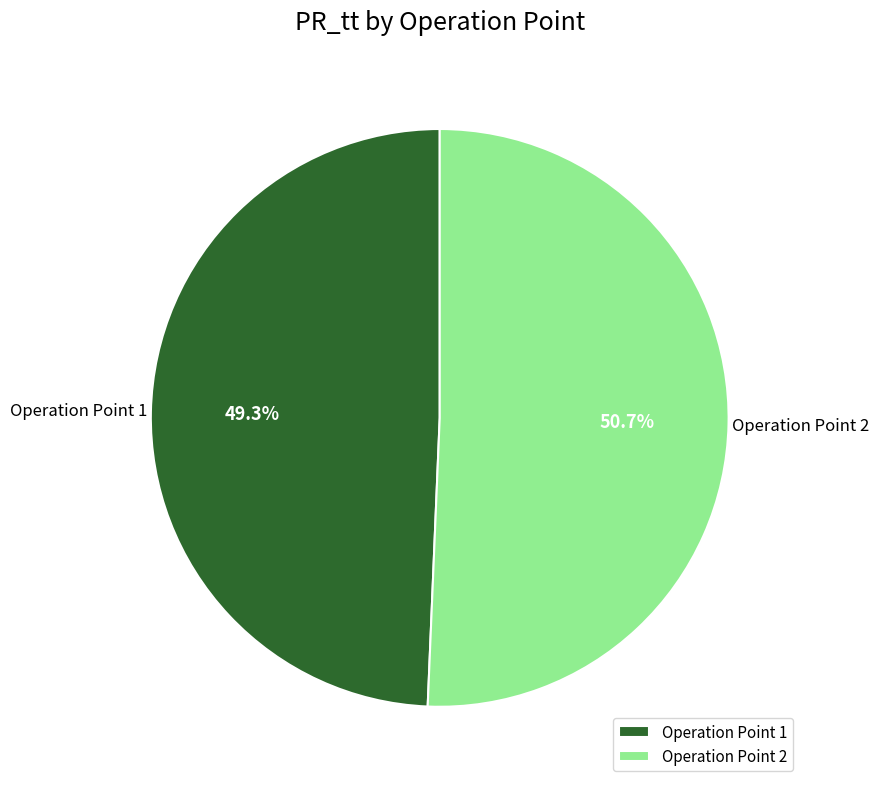

Approximately how many times larger is the value at Operation Point 1 compared to Operation Point 2?

1.0